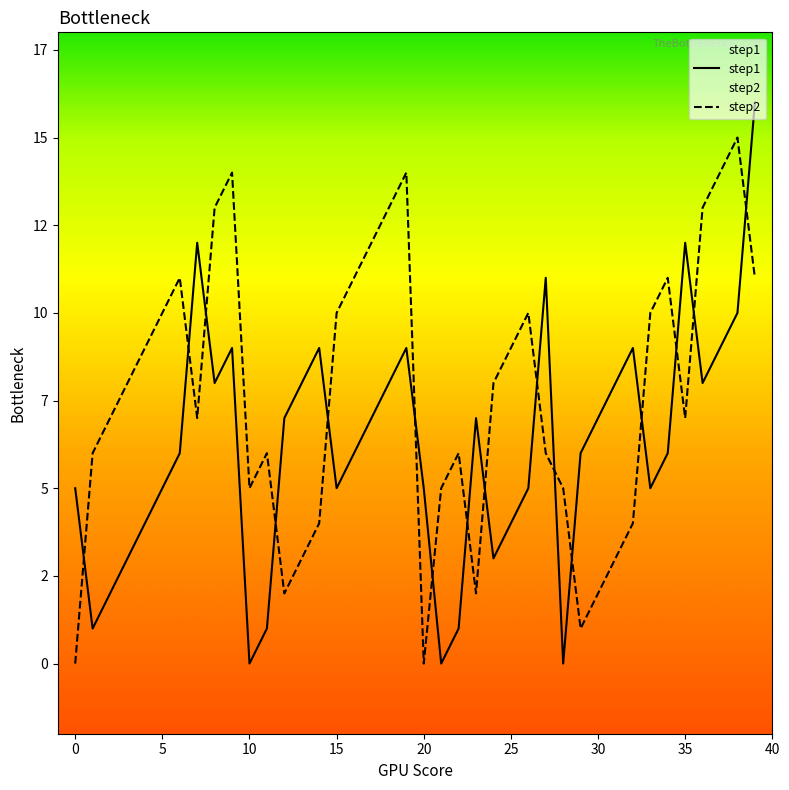

List the series in order of their overall mean, lowest first.

step1, step2